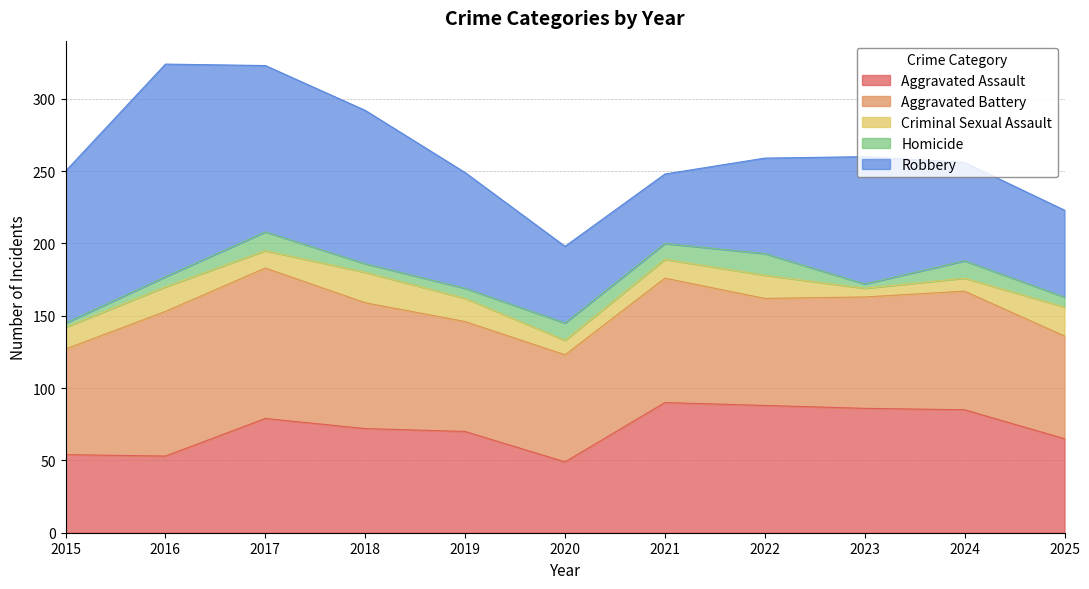

At which category does Criminal Sexual Assault reach its first local valley?

2017